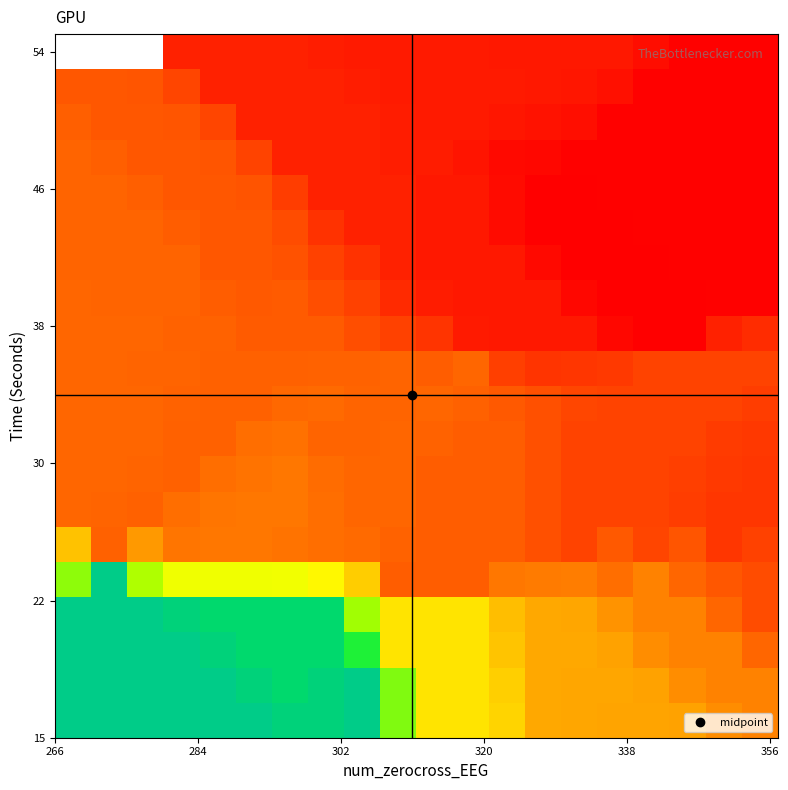

At how many categories does at least one series exceed 54?

20